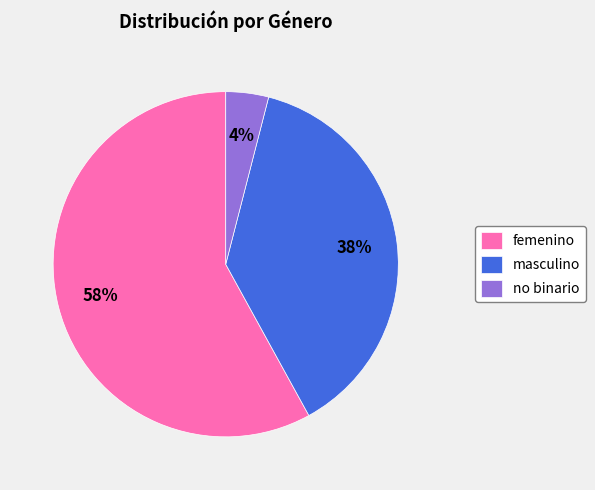

Does femenino account for over 50% of the chart?

Yes